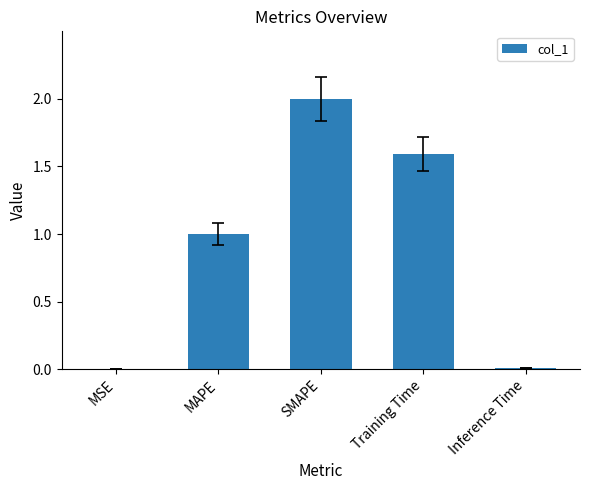

Between SMAPE and MSE, which is larger?

SMAPE